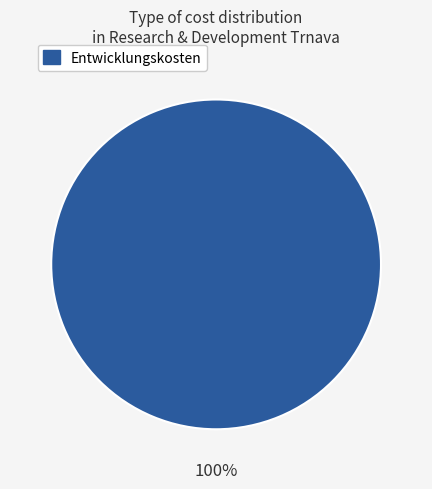

Does any single category account for the majority?

Yes